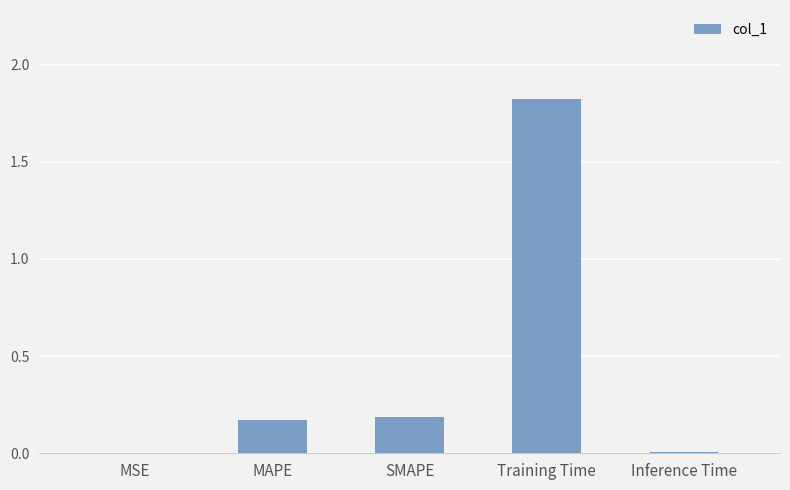

Which category has the highest value across all series?

Training Time